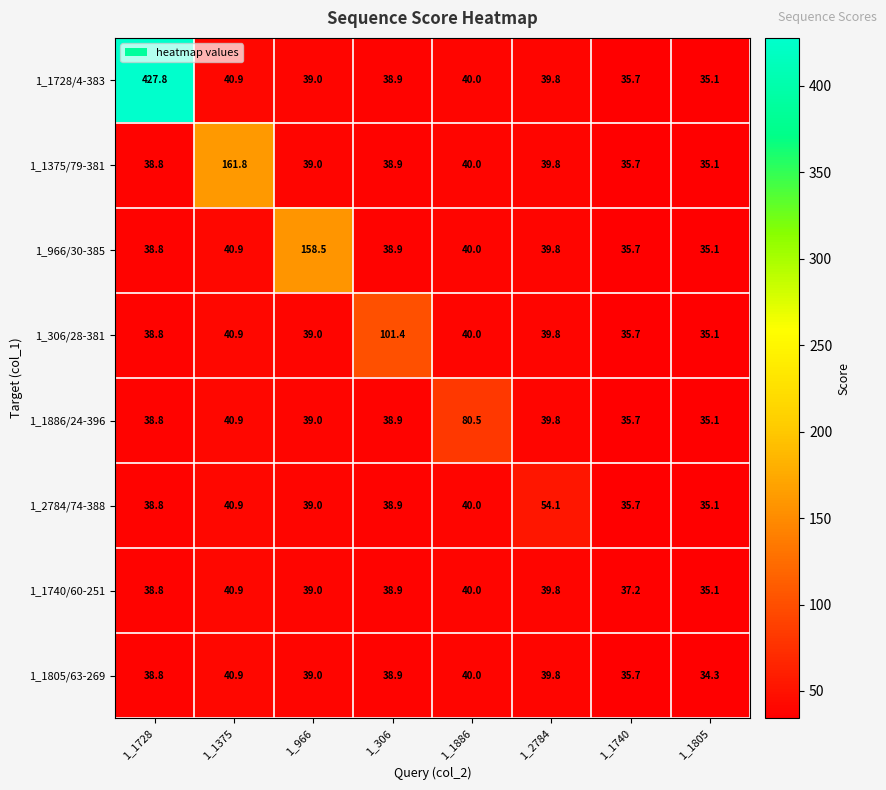

What is the maximum value shown in the chart?

427.8